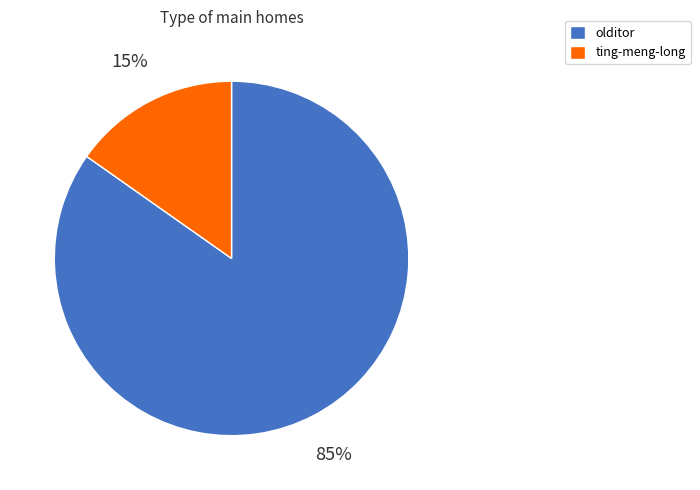

To the nearest percent, what percentage of the pie is ting-meng-long?

15%